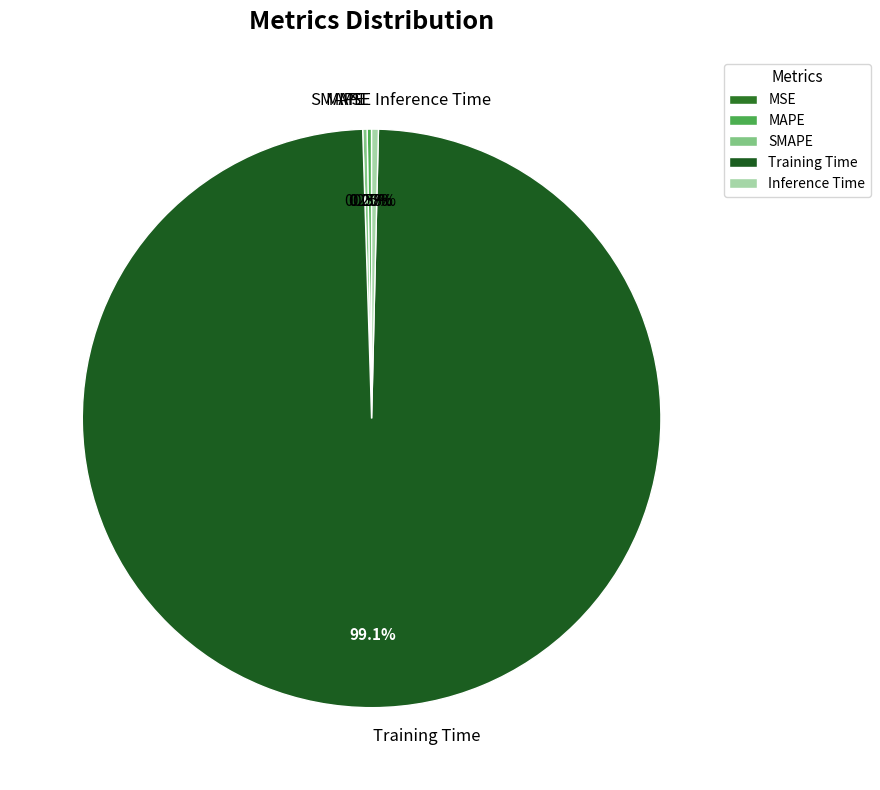

Which slice is the largest?

Training Time